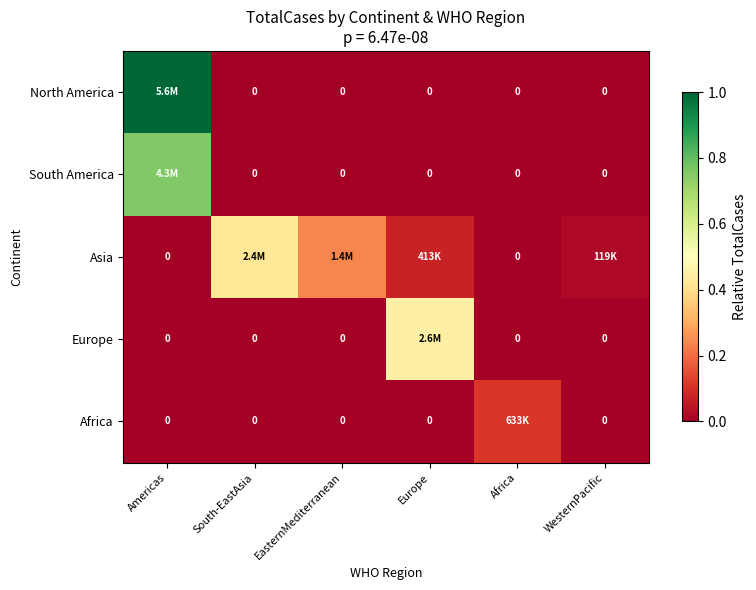

What is the average value of the Europe series?

0.1